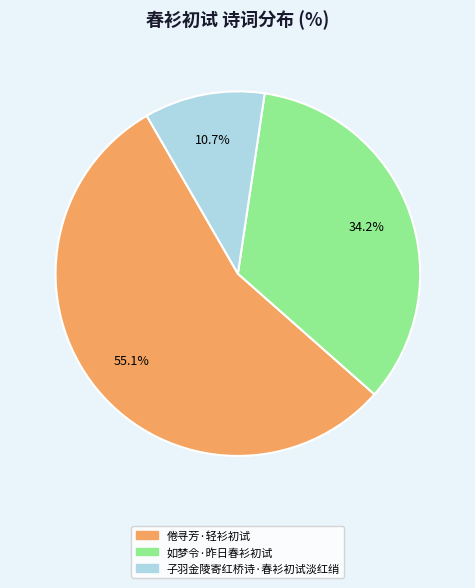

Does any single category account for the majority?

Yes